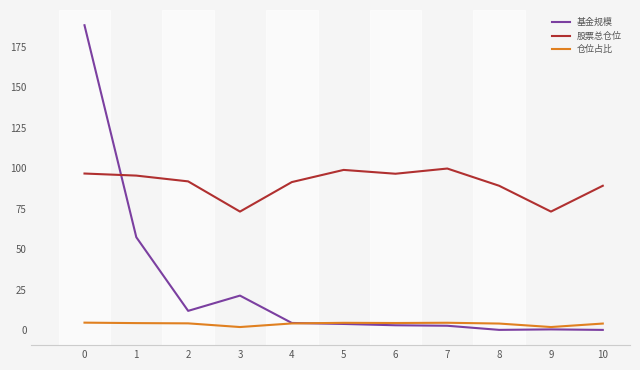

Rank the series by their maximum value, from highest to lowest.

基金规模, 股票总仓位, 仓位占比